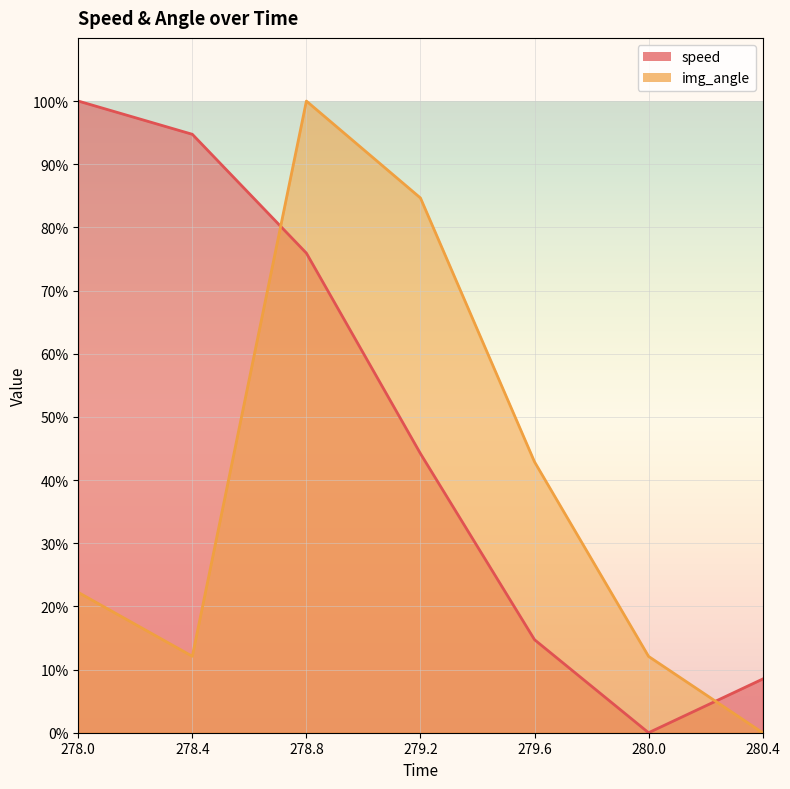

Where is speed nearest to the value 50?

279.2